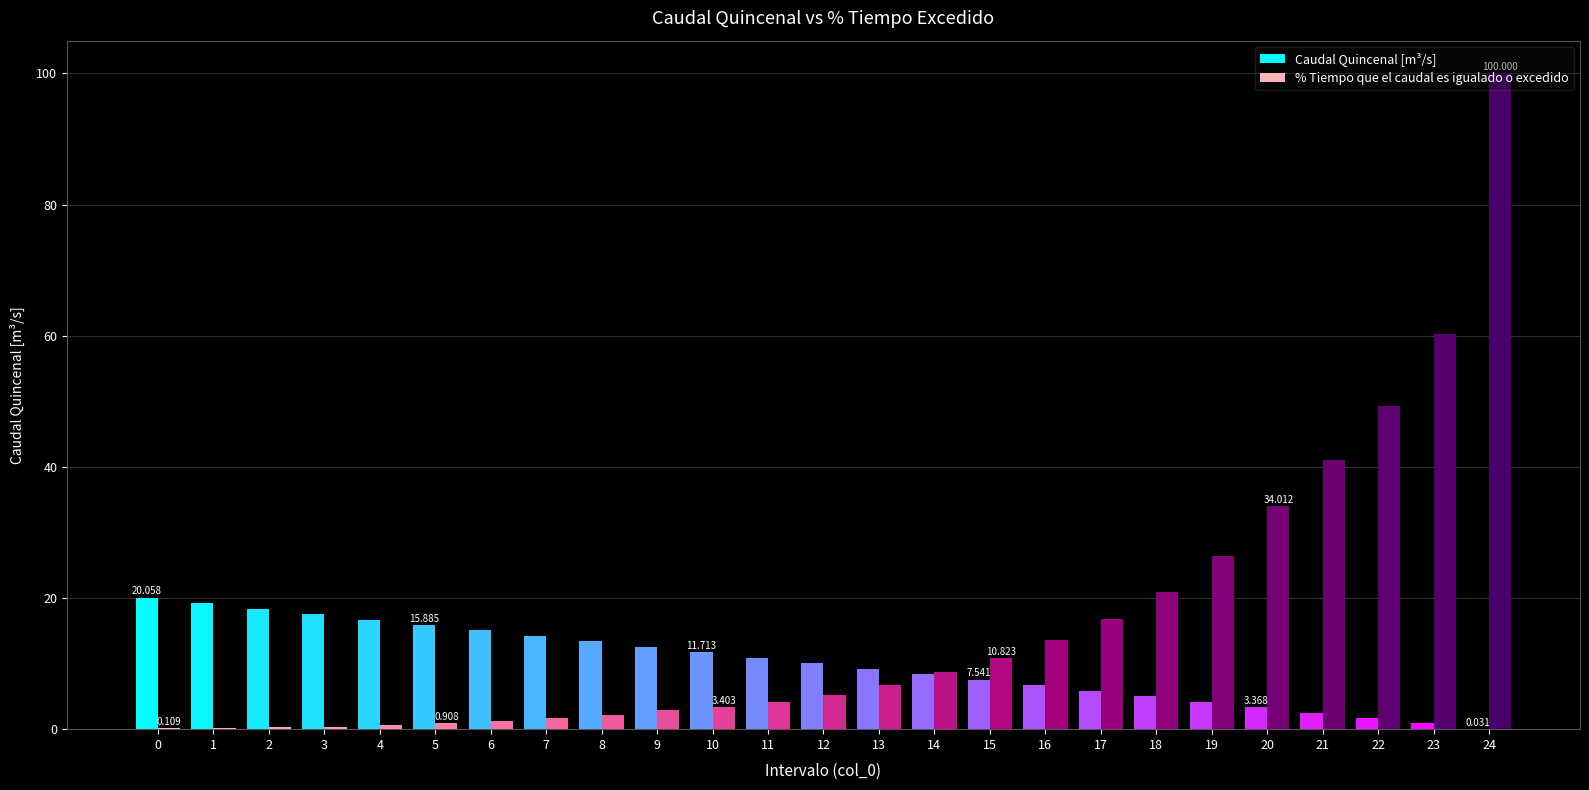

What is the approximate value of Caudal Quincenal [m³/s] at 4?

16.7